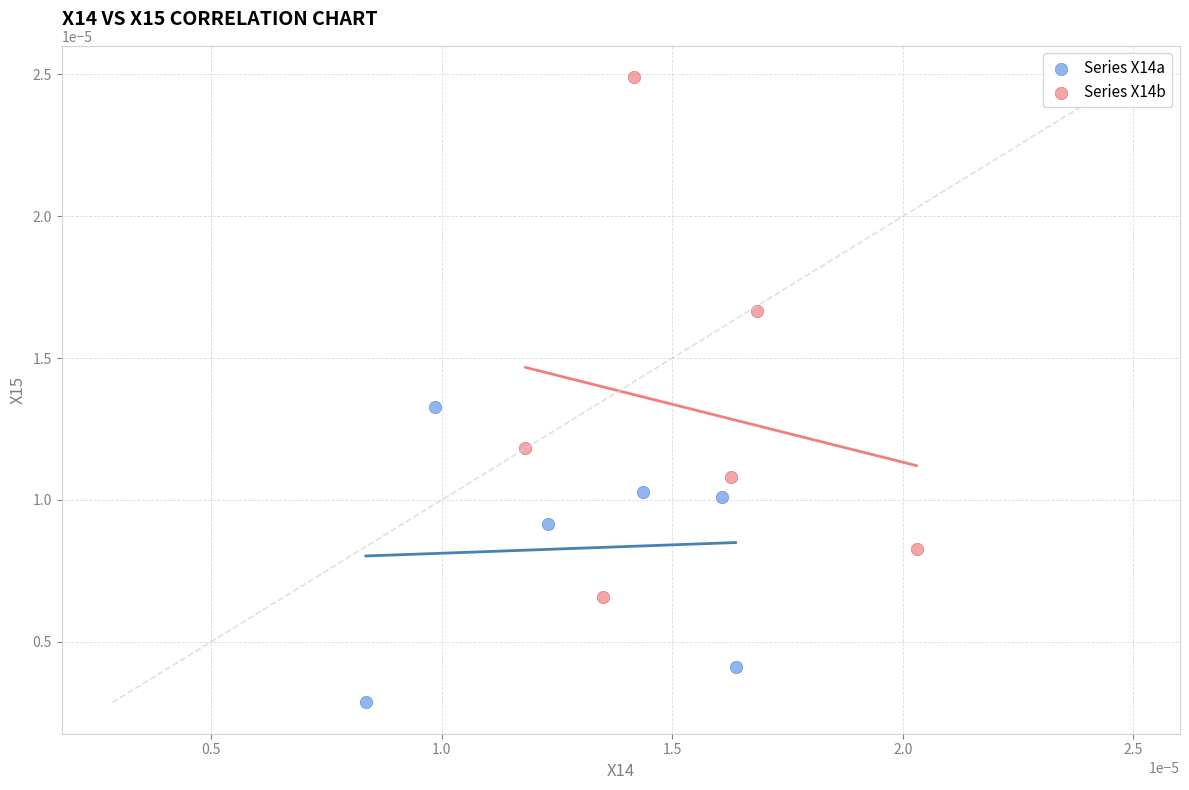

Which series contains the highest Y value?

Series X14b